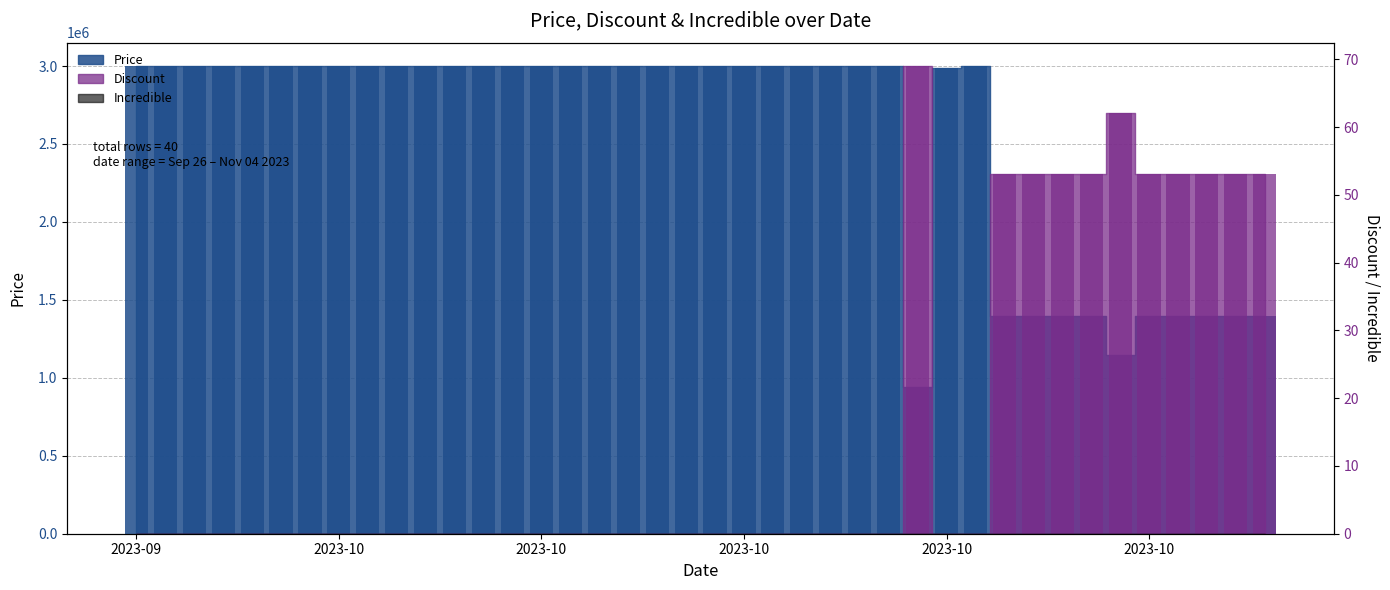

Reading right to left, what are all the values shown in this chart?

Discount: 53	53	53	53	53	62	53	53	53	53	0	0	69	0	0	0	0	0	0	0	0	0	0	0	0	0	0	0	0	0	0	0	0	0	0	0	0	0	0	0
Price: 1395000	1395000	1395000	1395000	1395000	1149000	1395000	1395000	1395000	1395000	3000000	2985000	939000	3000000	3000000	3000000	3000000	3000000	3000000	3000000	3000000	3000000	3000000	3000000	3000000	3000000	3000000	3000000	3000000	3000000	3000000	3000000	3000000	3000000	3000000	3000000	3000000	3000000	3000000	3000000